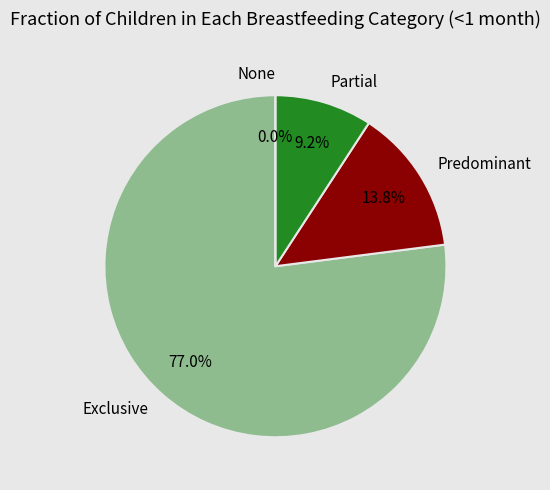

To the nearest percent, what portion does Predominant represent?

14%